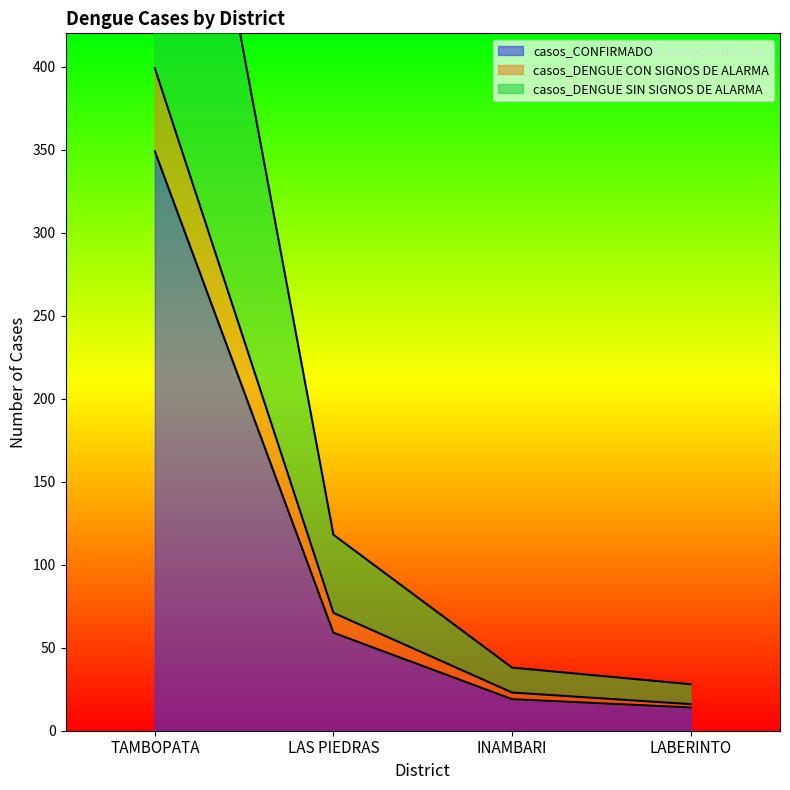

Which series has the largest range (max minus min)?

casos_DENGUE SIN SIGNOS DE ALARMA